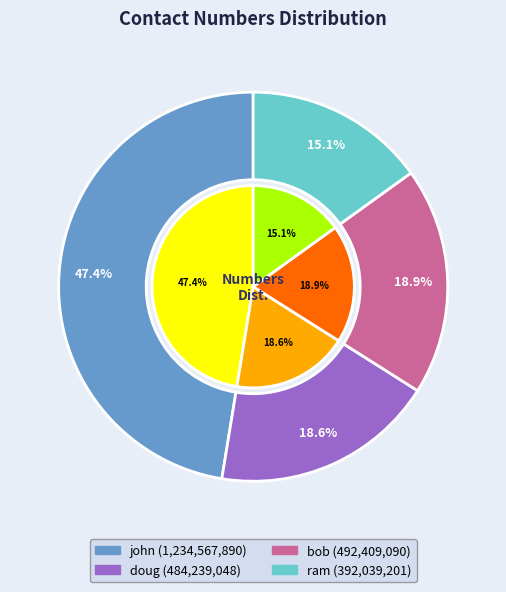

What is the largest slice in the pie chart?

john